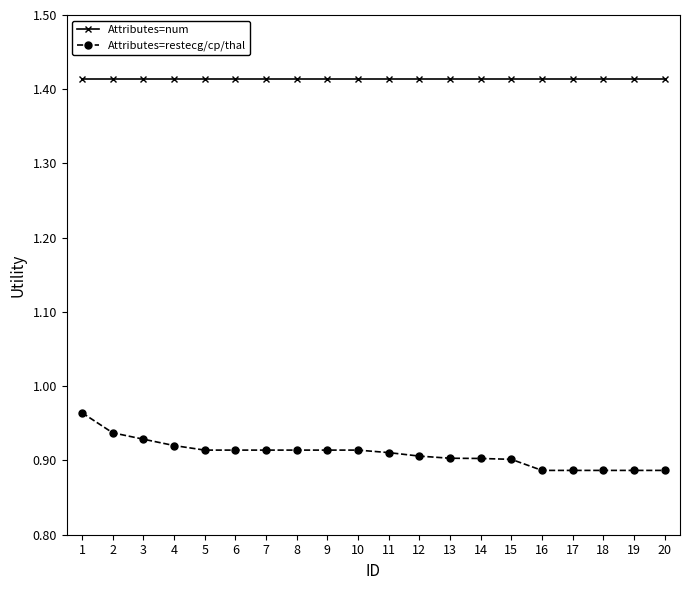

Does the chart have visible grid lines?

No